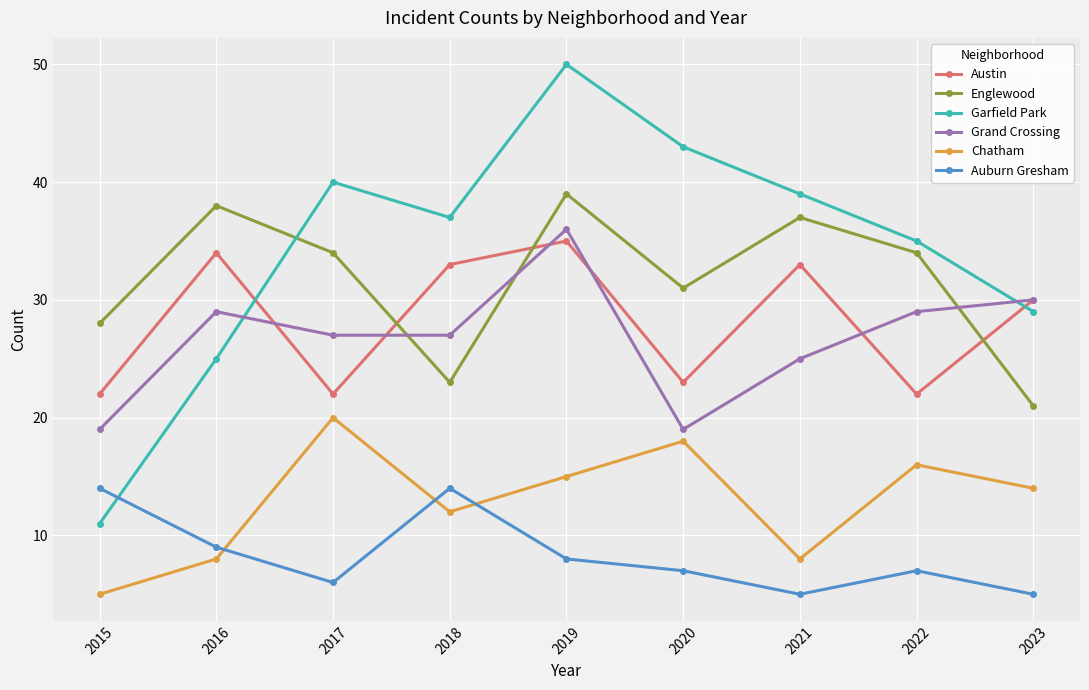

Does the chart display data point markers on the line(s)?

Yes